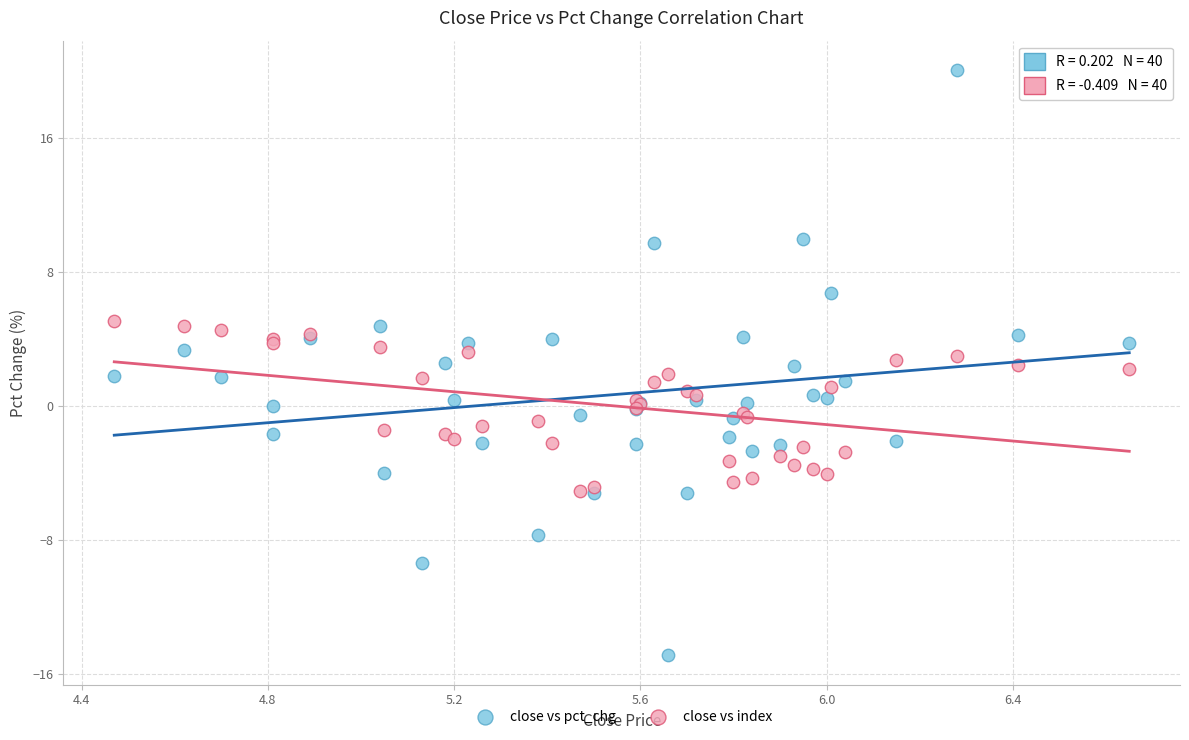

What are all the series names shown in the legend?

close vs pct_chg, close vs index